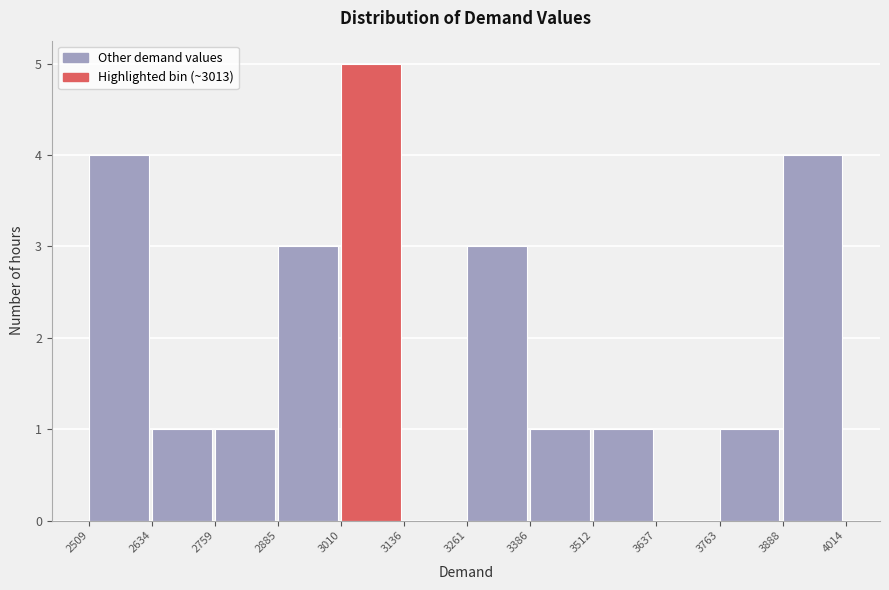

How tall is the bar that spans 3512 to 3637 on the x-axis? The values are not printed on the chart, so give them approximately, as read against the axis.

1